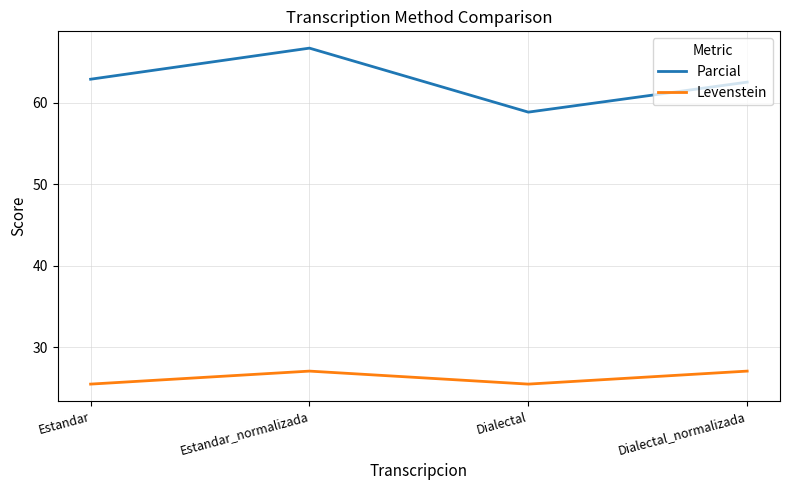

True or false: Parcial and Levenstein intersect in this chart.

False